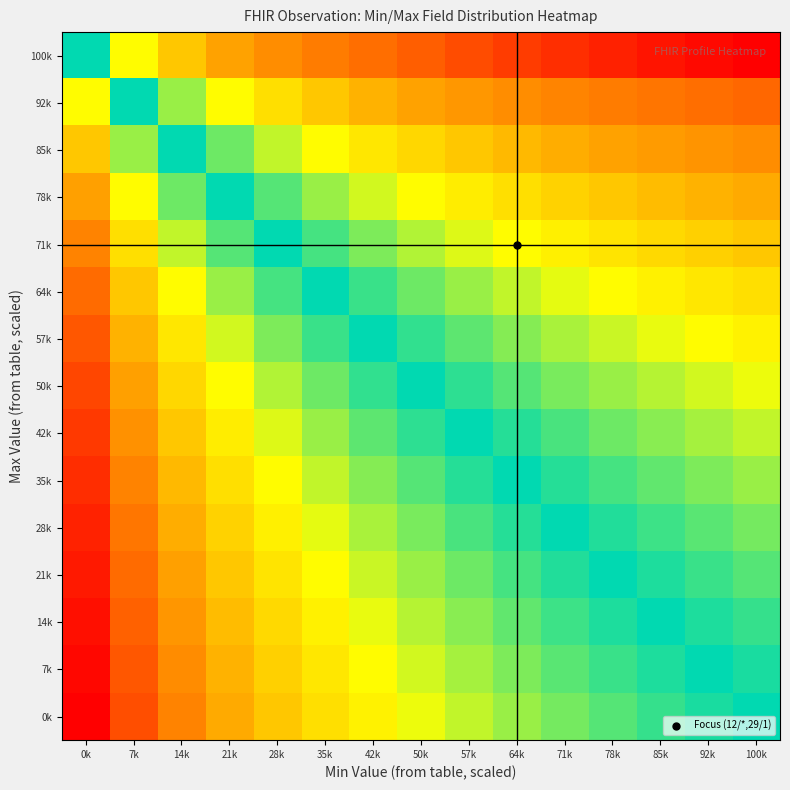

Reading left to right, what are all the values shown in this chart?

100k: 0k=0.5	7k=0.4	14k=0.3	21k=0.2	28k=0.2	35k=0.2	42k=0.1	50k=0.1	57k=0.1	64k=0.1	71k=0.1	78k=0.0	85k=0.0	92k=0.0	100k=0.0
92k: 0k=0.6	7k=0.5	14k=0.4	21k=0.4	28k=0.3	35k=0.3	42k=0.3	50k=0.2	57k=0.2	64k=0.2	71k=0.2	78k=0.2	85k=0.2	92k=0.1	100k=0.1
85k: 0k=0.7	7k=0.6	14k=0.5	21k=0.4	28k=0.4	35k=0.4	42k=0.3	50k=0.3	57k=0.3	64k=0.3	71k=0.3	78k=0.2	85k=0.2	92k=0.2	100k=0.2
78k: 0k=0.8	7k=0.6	14k=0.6	21k=0.5	28k=0.5	35k=0.4	42k=0.4	50k=0.4	57k=0.4	64k=0.3	71k=0.3	78k=0.3	85k=0.3	92k=0.3	100k=0.3
71k: 0k=0.8	7k=0.7	14k=0.6	21k=0.5	28k=0.5	35k=0.5	42k=0.4	50k=0.4	57k=0.4	64k=0.4	71k=0.4	78k=0.3	85k=0.3	92k=0.3	100k=0.3
64k: 0k=0.8	7k=0.7	14k=0.6	21k=0.6	28k=0.5	35k=0.5	42k=0.5	50k=0.4	57k=0.4	64k=0.4	71k=0.4	78k=0.4	85k=0.4	92k=0.3	100k=0.3
57k: 0k=0.9	7k=0.7	14k=0.7	21k=0.6	28k=0.6	35k=0.5	42k=0.5	50k=0.5	57k=0.5	64k=0.4	71k=0.4	78k=0.4	85k=0.4	92k=0.4	100k=0.4
50k: 0k=0.9	7k=0.8	14k=0.7	21k=0.6	28k=0.6	35k=0.6	42k=0.5	50k=0.5	57k=0.5	64k=0.5	71k=0.4	78k=0.4	85k=0.4	92k=0.4	100k=0.4
42k: 0k=0.9	7k=0.8	14k=0.7	21k=0.6	28k=0.6	35k=0.6	42k=0.5	50k=0.5	57k=0.5	64k=0.5	71k=0.5	78k=0.4	85k=0.4	92k=0.4	100k=0.4
35k: 0k=0.9	7k=0.8	14k=0.7	21k=0.7	28k=0.6	35k=0.6	42k=0.6	50k=0.5	57k=0.5	64k=0.5	71k=0.5	78k=0.5	85k=0.5	92k=0.4	100k=0.4
28k: 0k=0.9	7k=0.8	14k=0.7	21k=0.7	28k=0.6	35k=0.6	42k=0.6	50k=0.6	57k=0.5	64k=0.5	71k=0.5	78k=0.5	85k=0.5	92k=0.5	100k=0.4
21k: 0k=1.0	7k=0.8	14k=0.8	21k=0.7	28k=0.7	35k=0.6	42k=0.6	50k=0.6	57k=0.6	64k=0.5	71k=0.5	78k=0.5	85k=0.5	92k=0.5	100k=0.5
14k: 0k=1.0	7k=0.8	14k=0.8	21k=0.7	28k=0.7	35k=0.6	42k=0.6	50k=0.6	57k=0.6	64k=0.5	71k=0.5	78k=0.5	85k=0.5	92k=0.5	100k=0.5
7k: 0k=1.0	7k=0.9	14k=0.8	21k=0.7	28k=0.7	35k=0.7	42k=0.6	50k=0.6	57k=0.6	64k=0.6	71k=0.5	78k=0.5	85k=0.5	92k=0.5	100k=0.5
0k: 0k=1.0	7k=0.9	14k=0.8	21k=0.7	28k=0.7	35k=0.7	42k=0.6	50k=0.6	57k=0.6	64k=0.6	71k=0.6	78k=0.5	85k=0.5	92k=0.5	100k=0.5